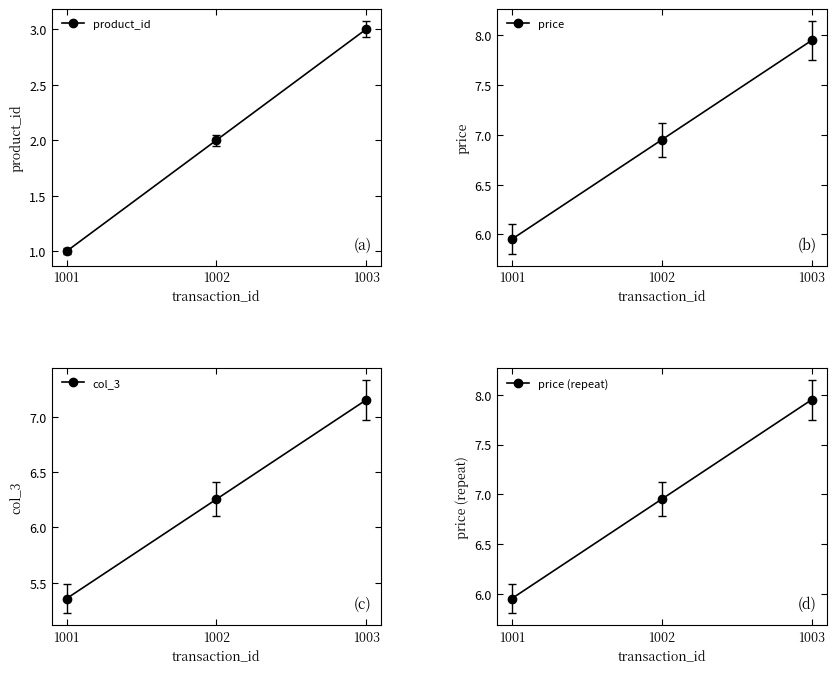

What is the approximate value of product_id at 1002?

2